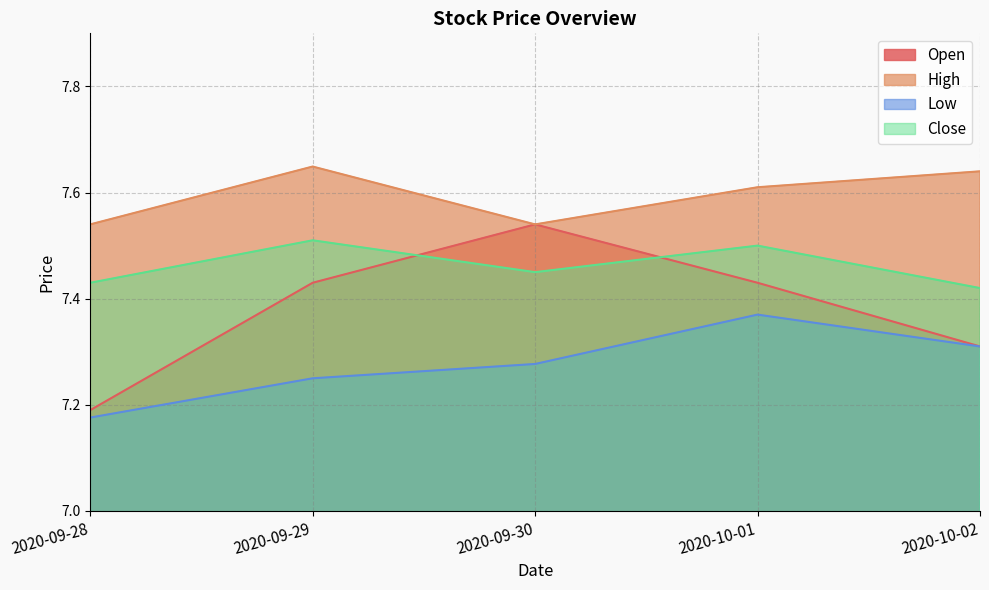

What is the sum of the Close values at 2020-10-02 and 2020-09-28?

14.8